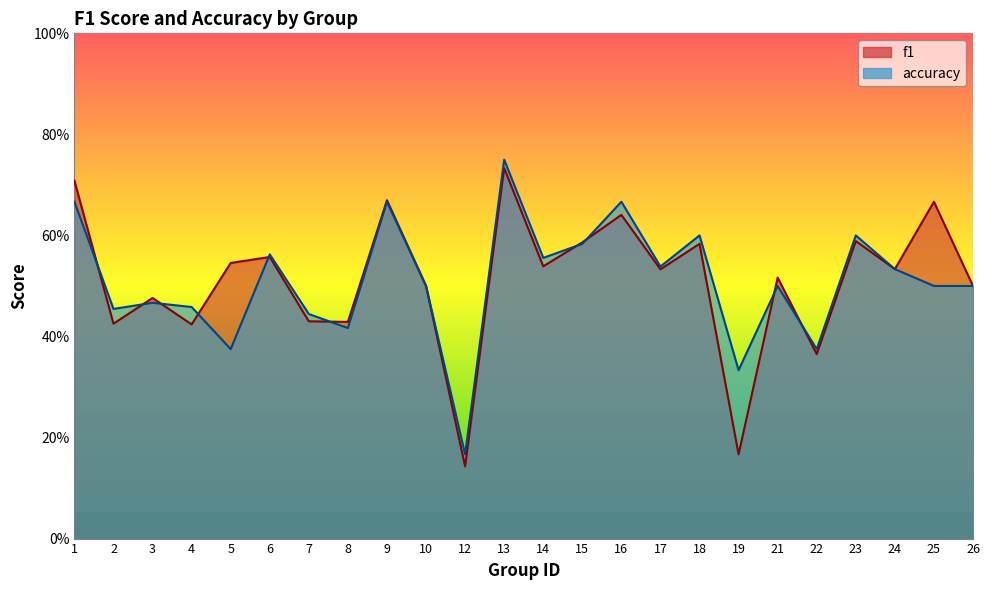

What is the difference between the maximum and minimum values in the accuracy series?

0.6